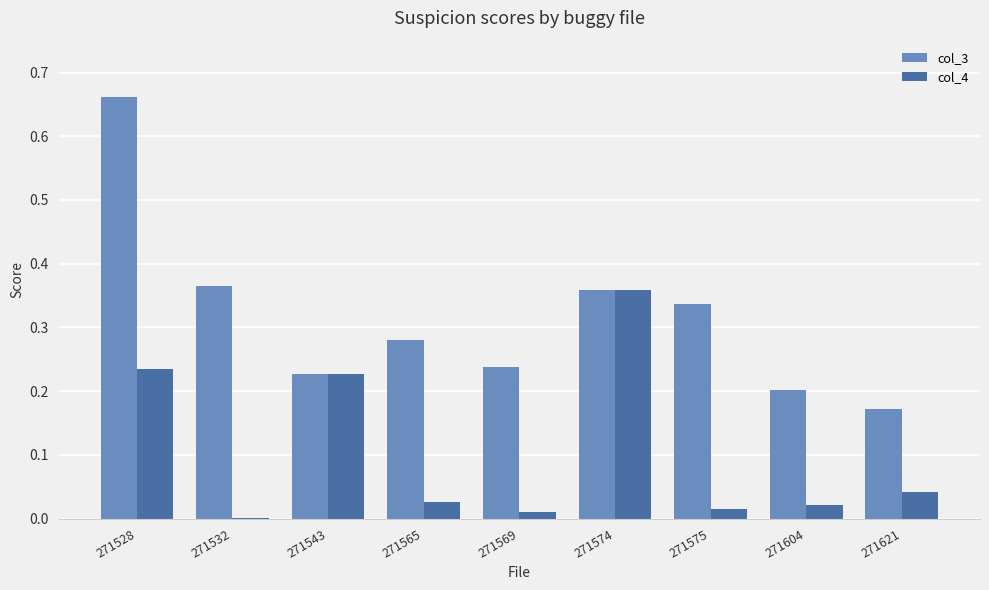

Which series changed the most between 271528 and 271543?

col_3